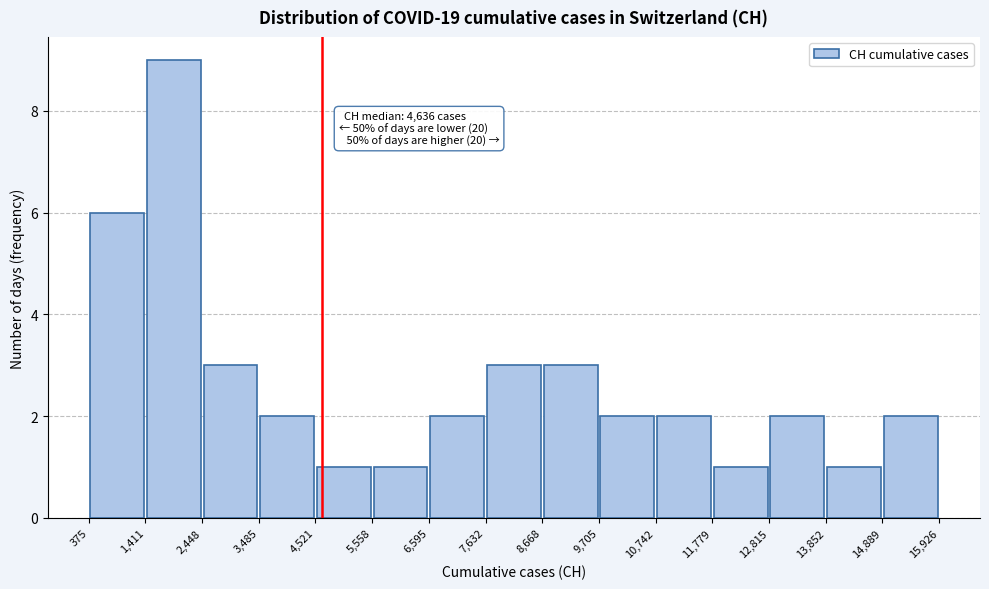

Which range on the x-axis has the tallest bar?

1,411 to 2,448